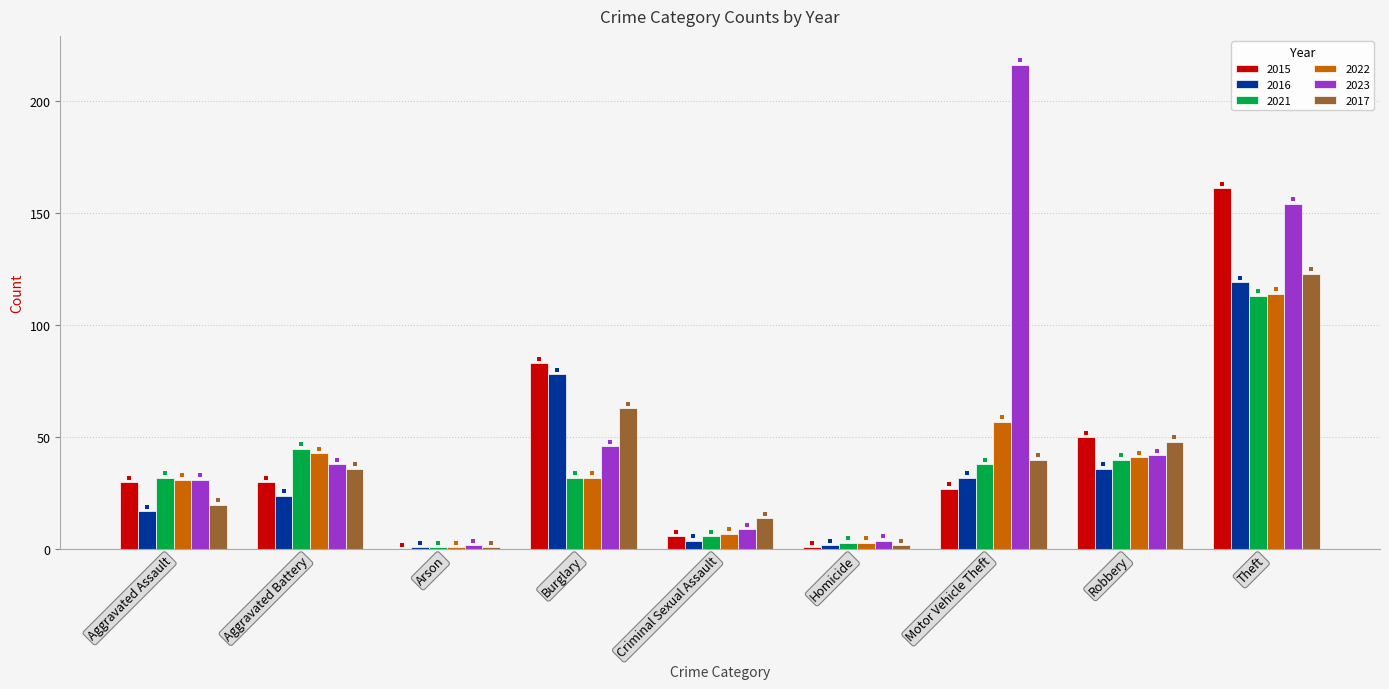

At which category is the sum across all series the highest?

Theft